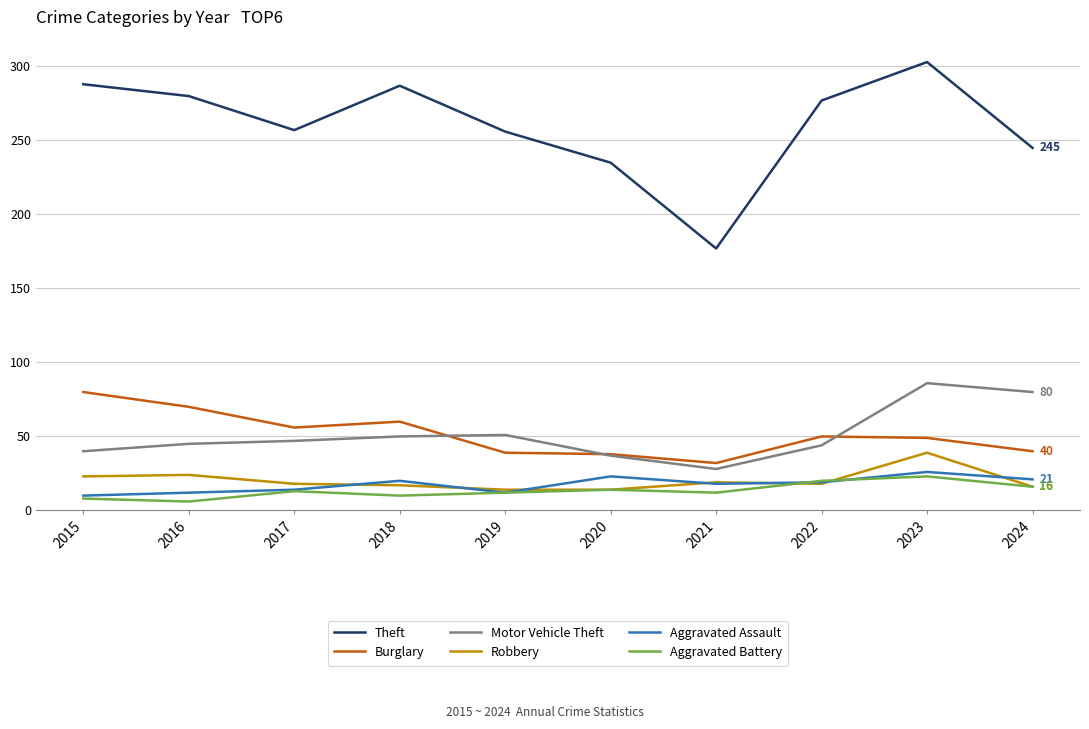

What is the total value across all series at 2015?

449